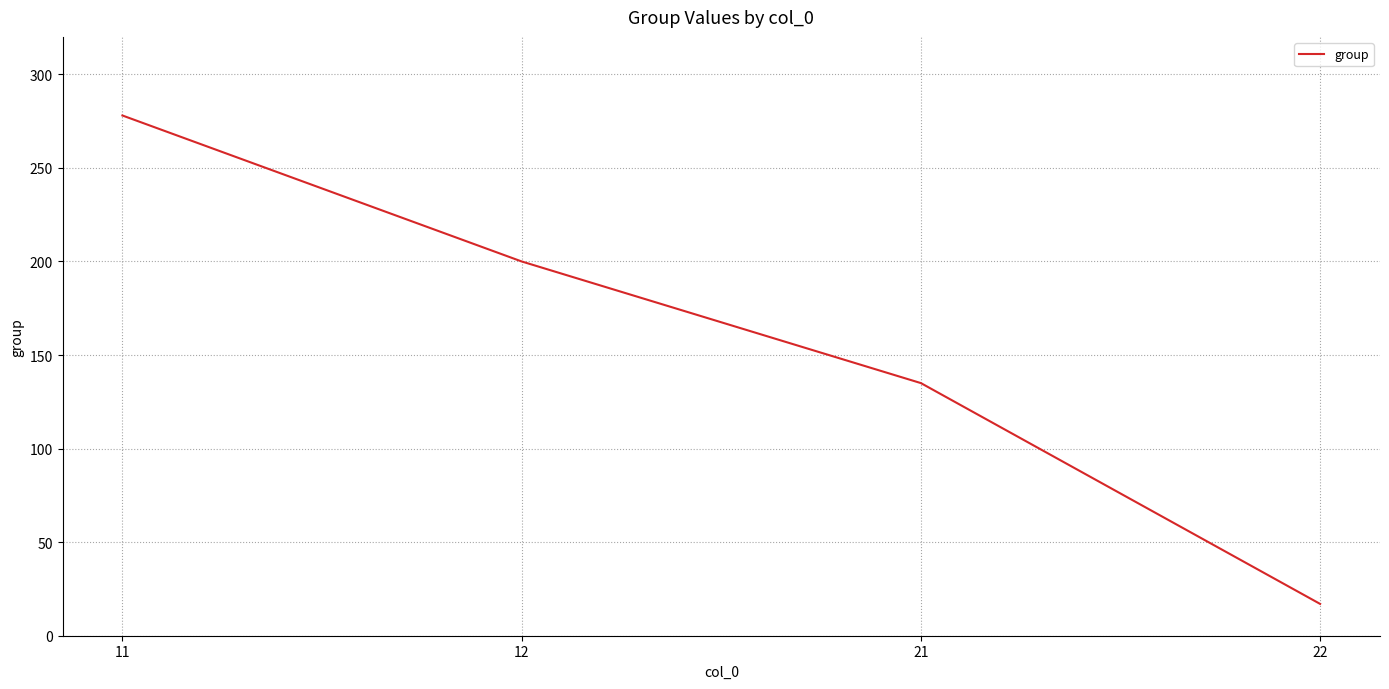

Reading right to left, transcribe all the data shown in this chart.

22=17	21=135	12=200	11=278